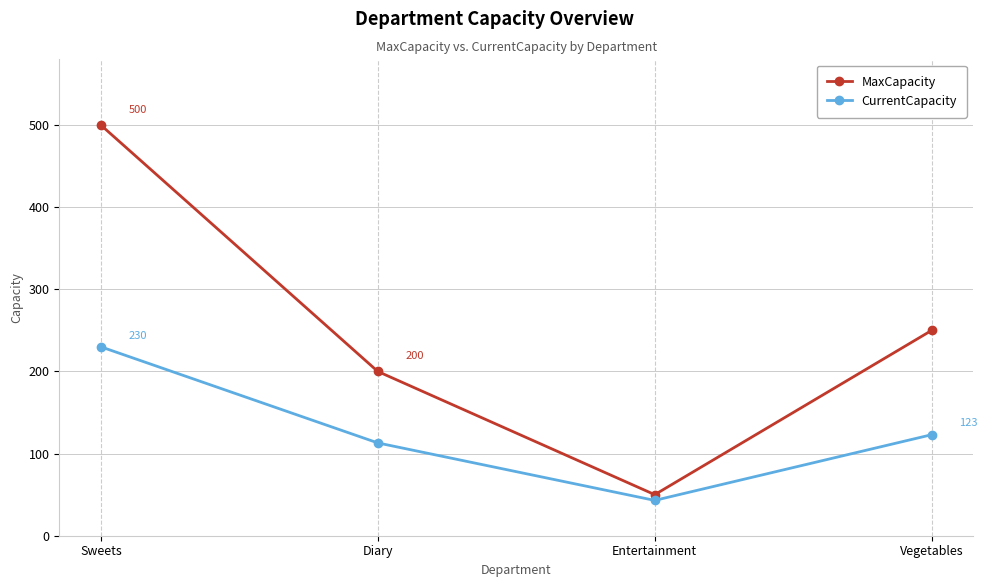

How many series are shown in this chart?

2